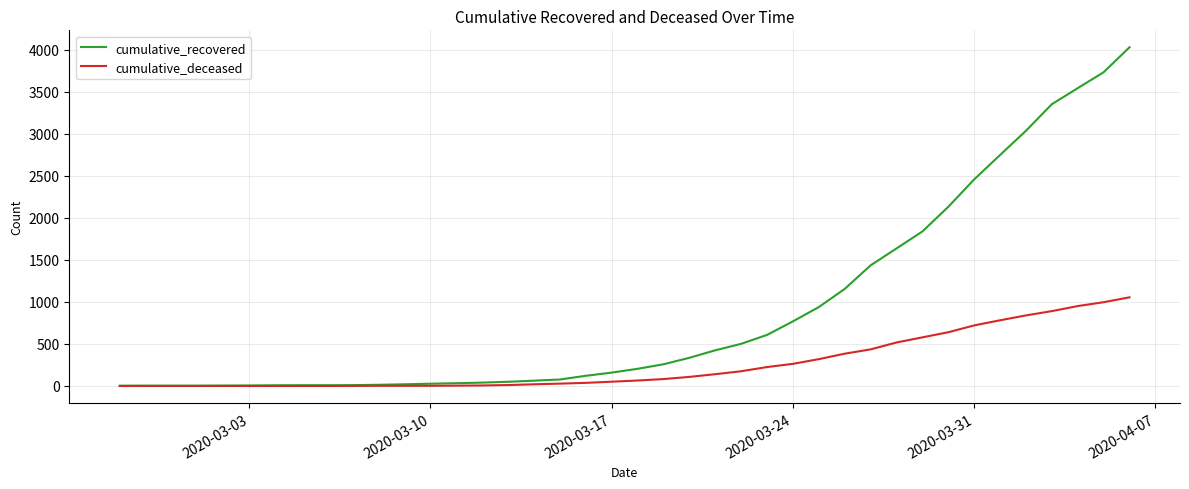

Rank the series by their average value, from lowest to highest.

cumulative_deceased, cumulative_recovered